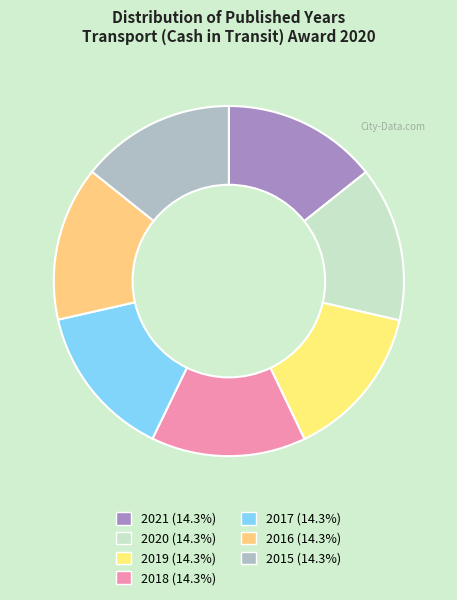

How much of the chart is everything except 2018?

85.7%